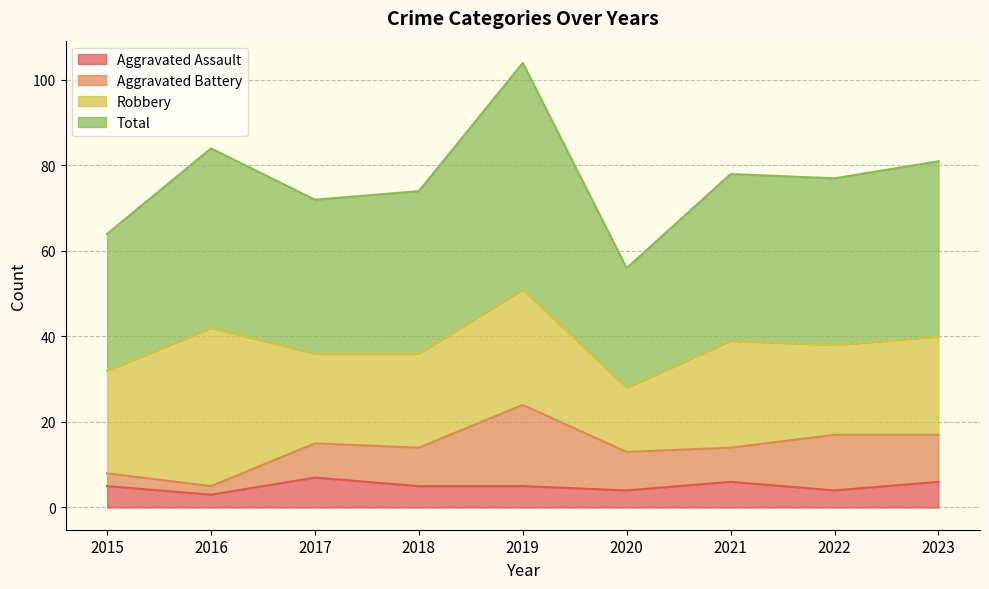

What value does the Aggravated Assault series have at 2019?

5